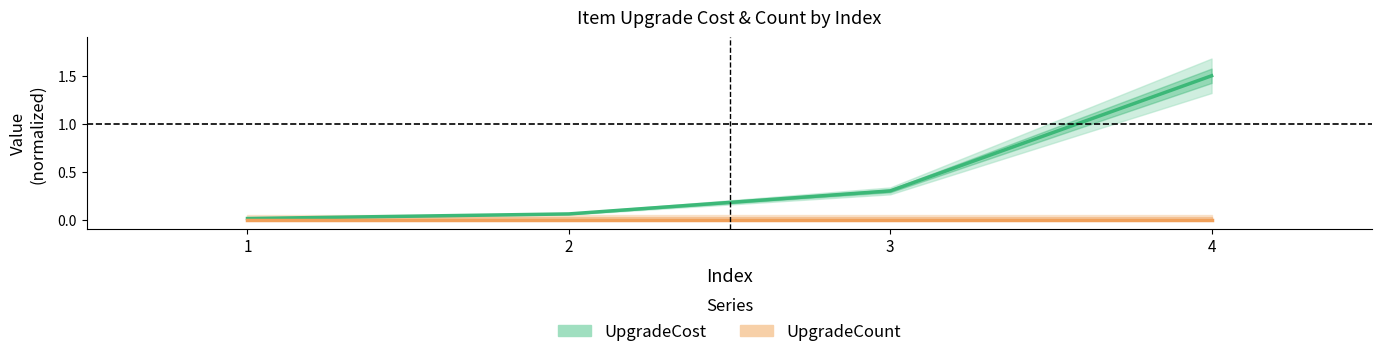

True or false: UpgradeCount and UpgradeCost intersect in this chart.

False